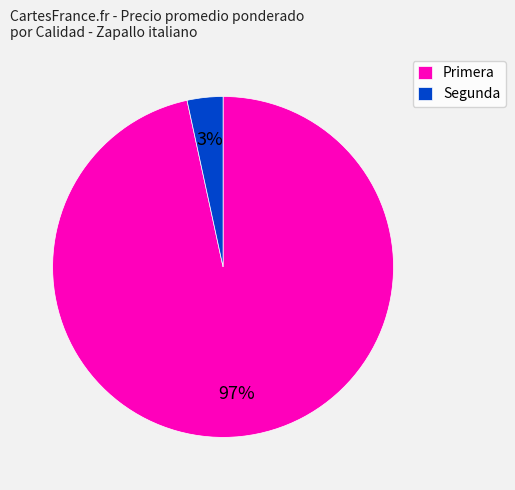

Which slice is the smallest?

Segunda